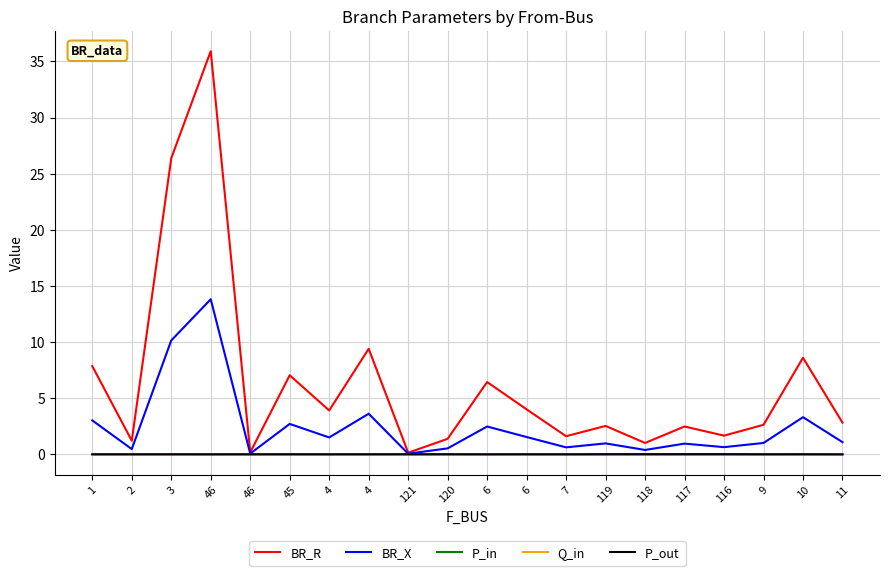

True or false: BR_R has a value of 2.8 at 11.

True